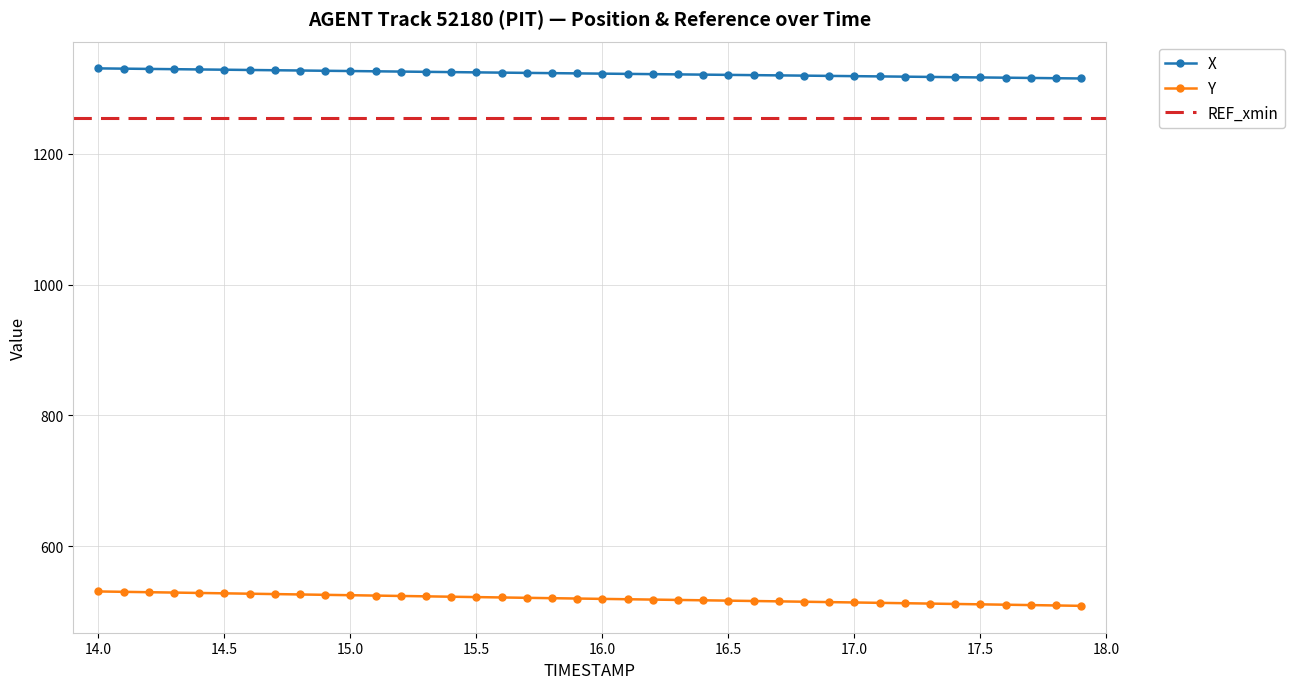

What is the difference between the maximum and minimum values in the X series?

15.4